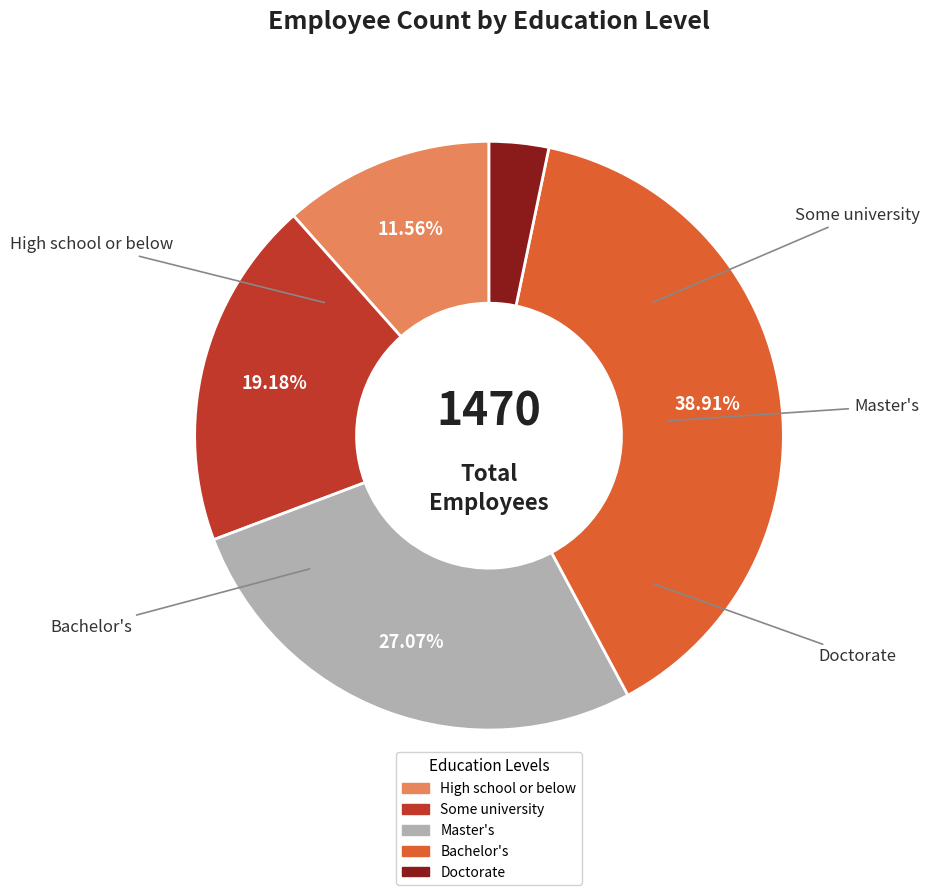

What percentage is the Bachelor's slice, to the nearest percent?

39%